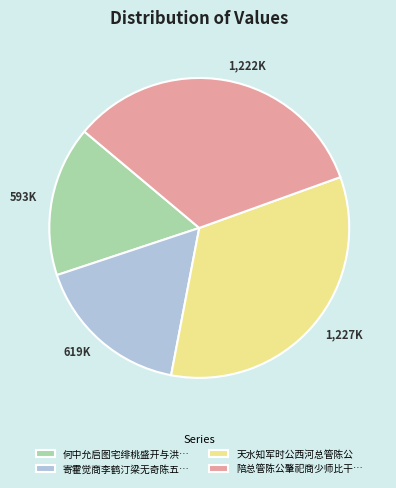

What is the ratio of the value at 寄霍觉商李鹤汀梁无奇陈五… to the value at 天水知军时公西河总管陈公?

0.5